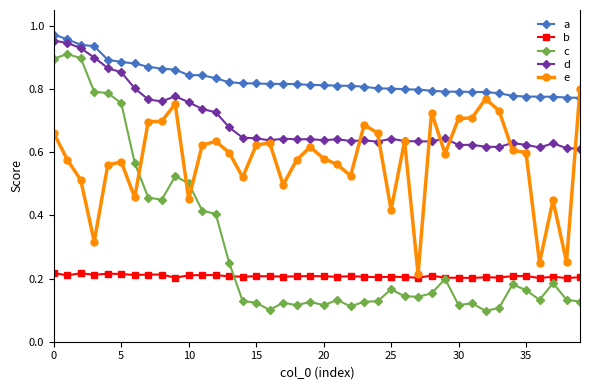

True or false: e has more than 2 interior local peaks.

True